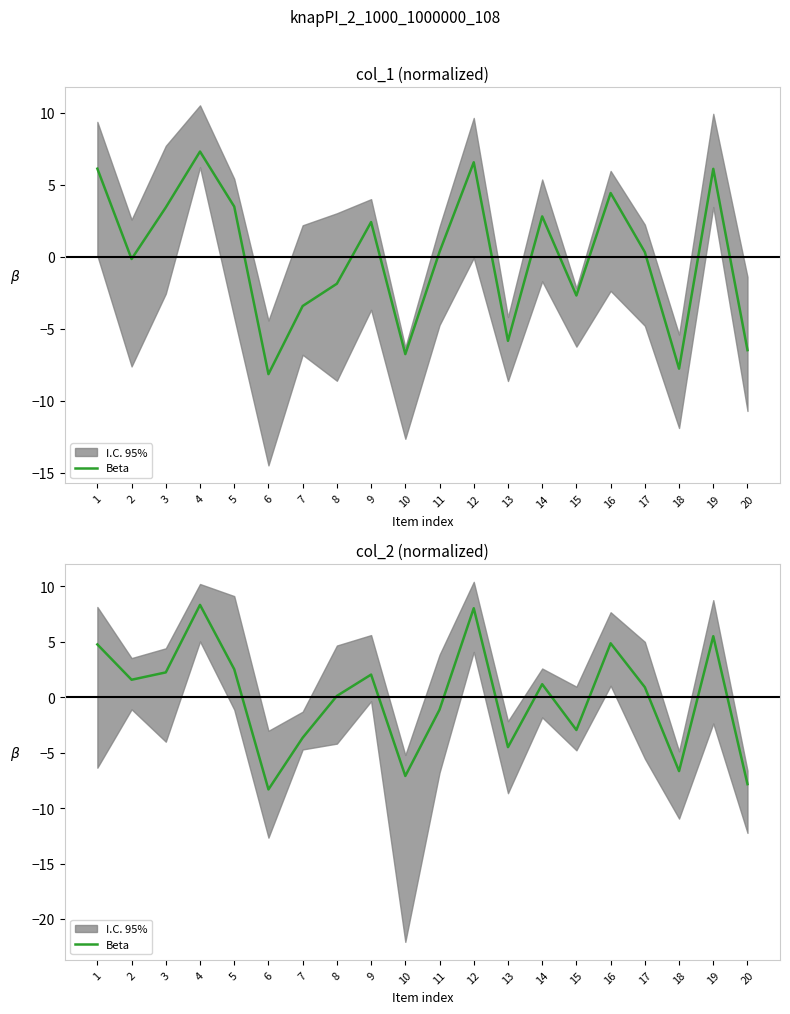

Where is the first local maximum?

4